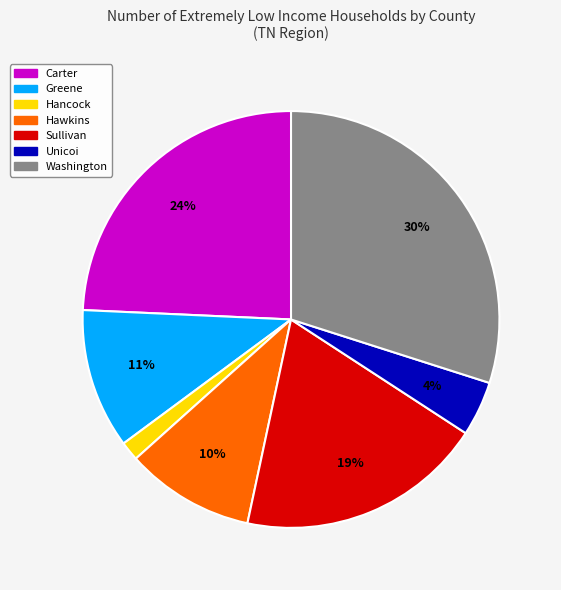

To the nearest percent, what percentage of the pie is Washington?

30%